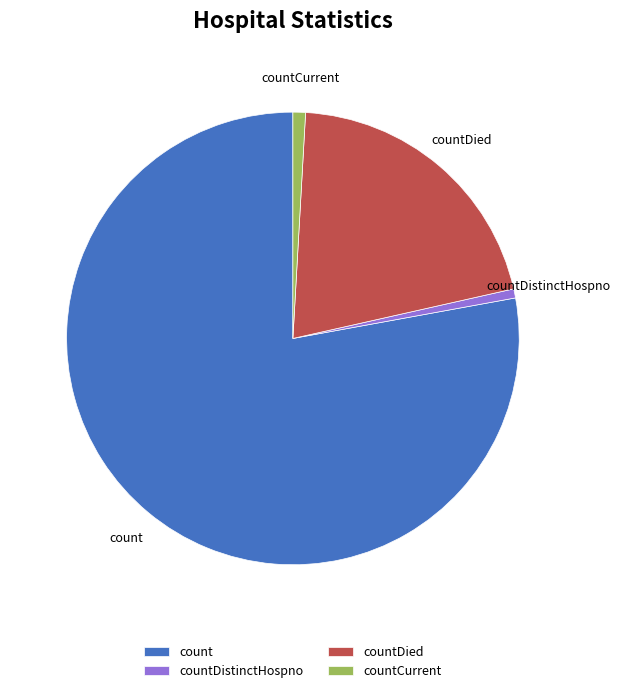

Between count and countCurrent, which is larger?

count